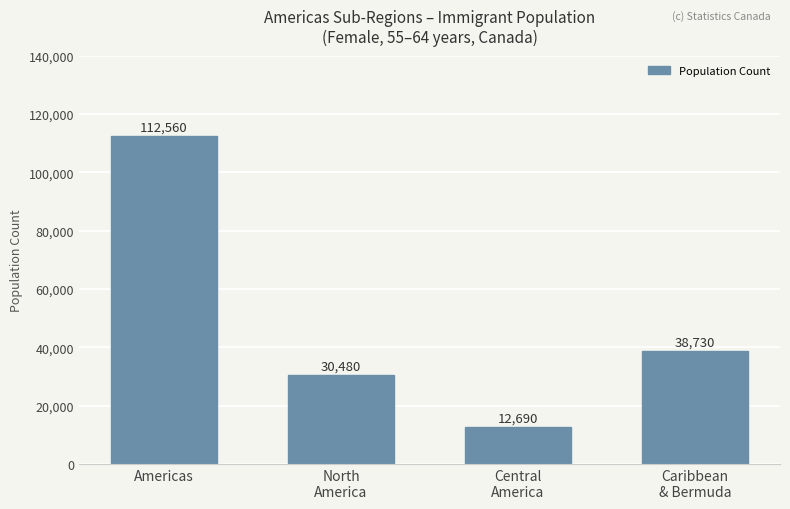

What is the label of the 2nd bar from the right?

Central
America